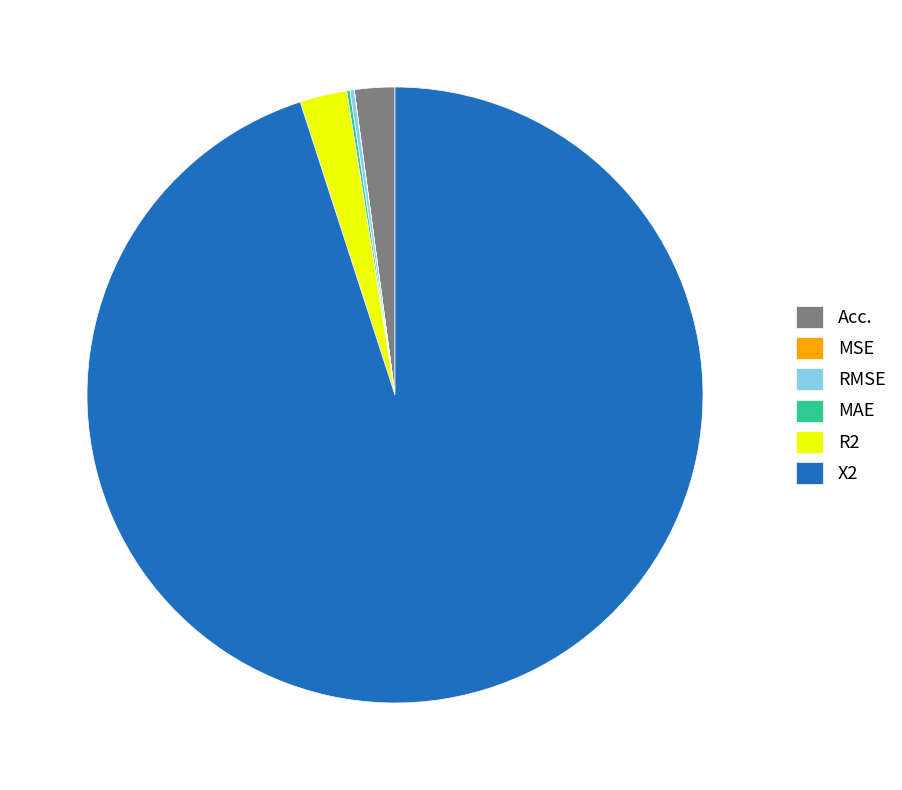

The Acc. slice represents 2% of the pie. True or false?

True